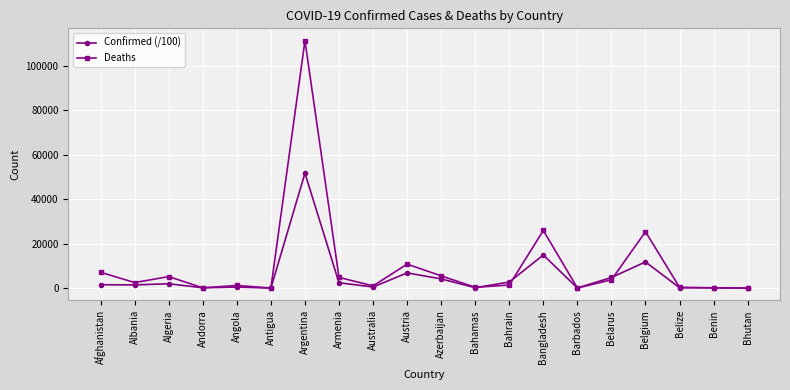

Rank the series by their average value, from highest to lowest.

Deaths, Confirmed (/100)